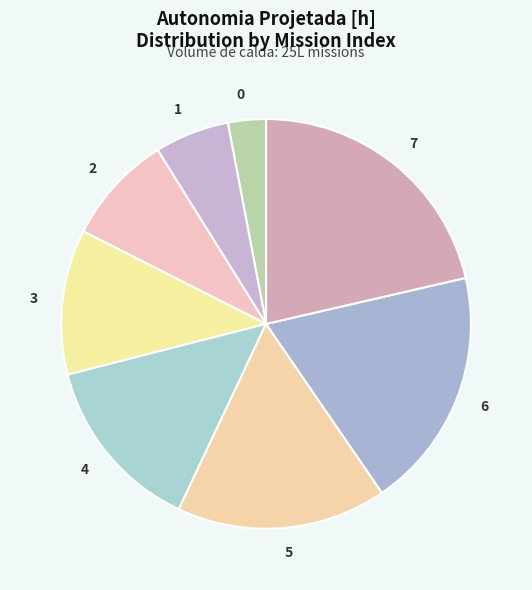

Do 5 and 6 together represent more than half of the pie?

No